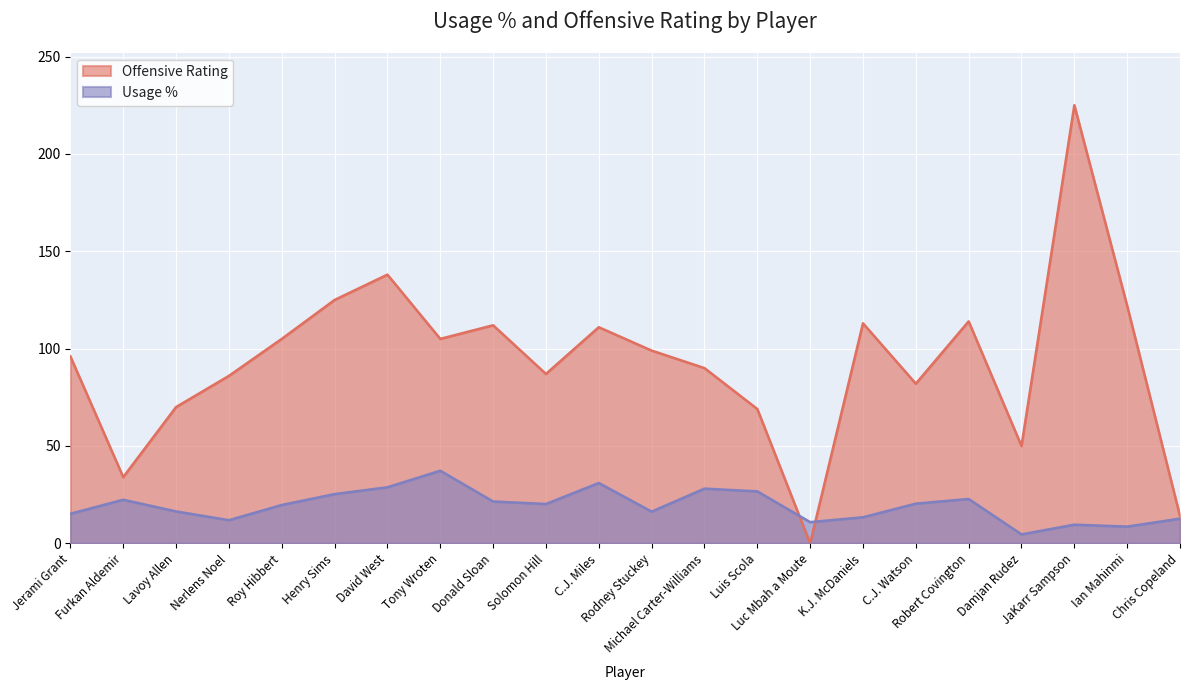

The usg_pct series shows 6.3 at Jerami Grant. True or false?

False